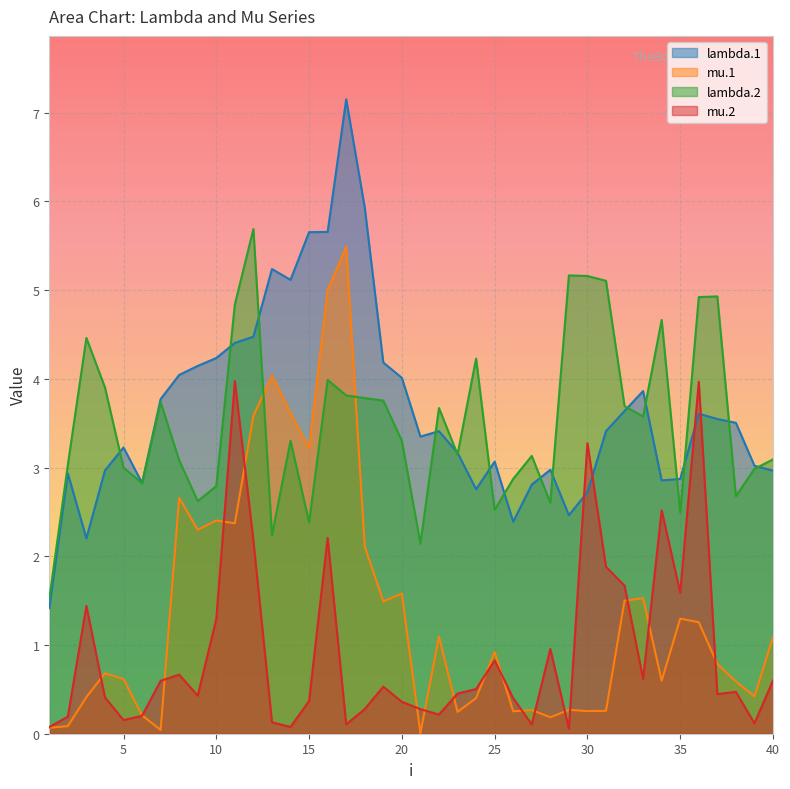

What is the value of the mu.1 point at the 26th from the left?

0.3